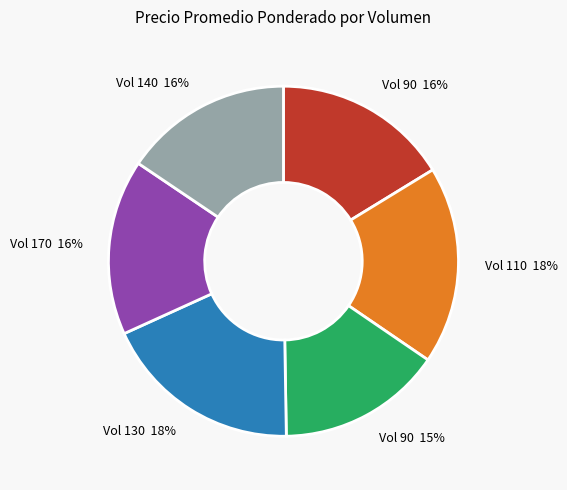

How many segments does this pie chart have?

6